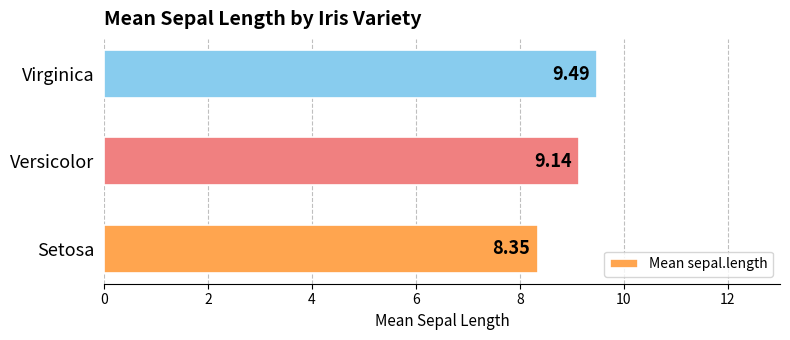

How many categories are shown in the chart?

3